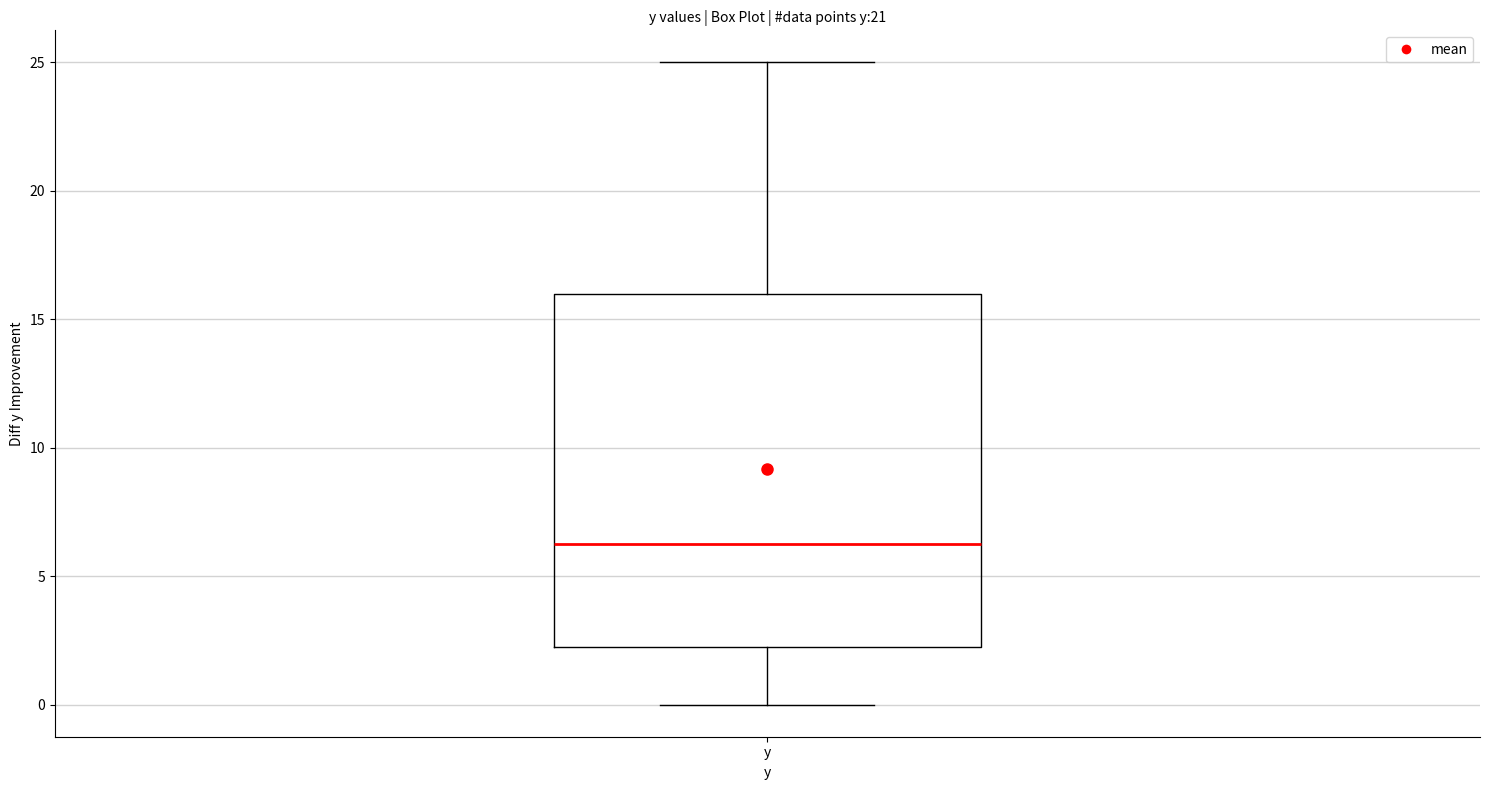

Where does the upper whisker of the box for y end on the y-axis? The values are not printed on the chart, so give them approximately, as read against the axis.

25.0